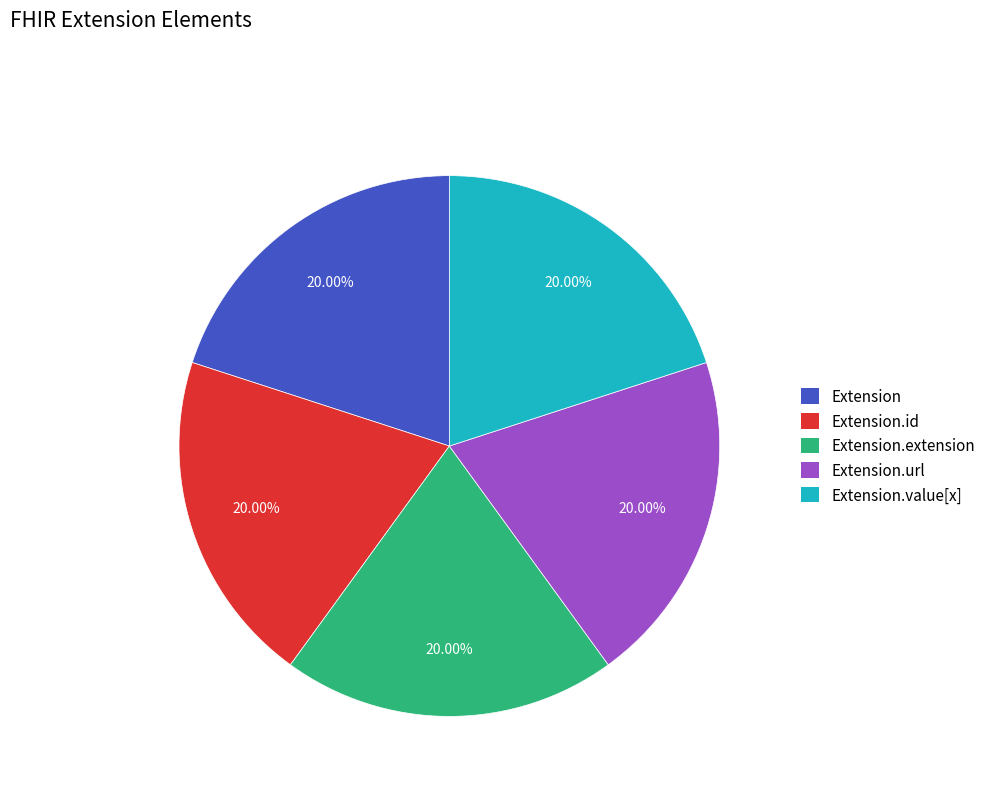

To the nearest percent, what is the difference between the largest and smallest slice percentages?

0%